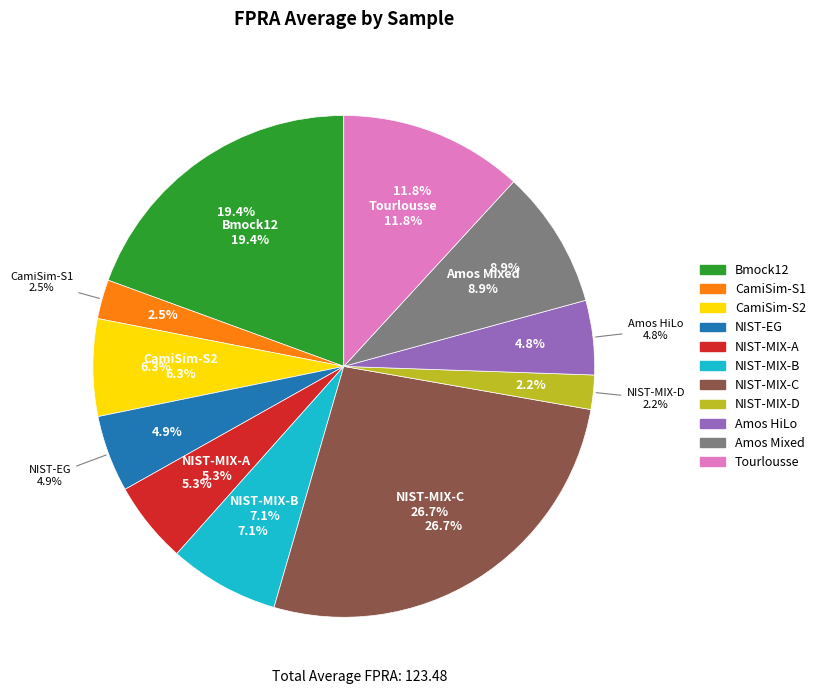

Does NIST-MIX-C represent more than half of the total?

No